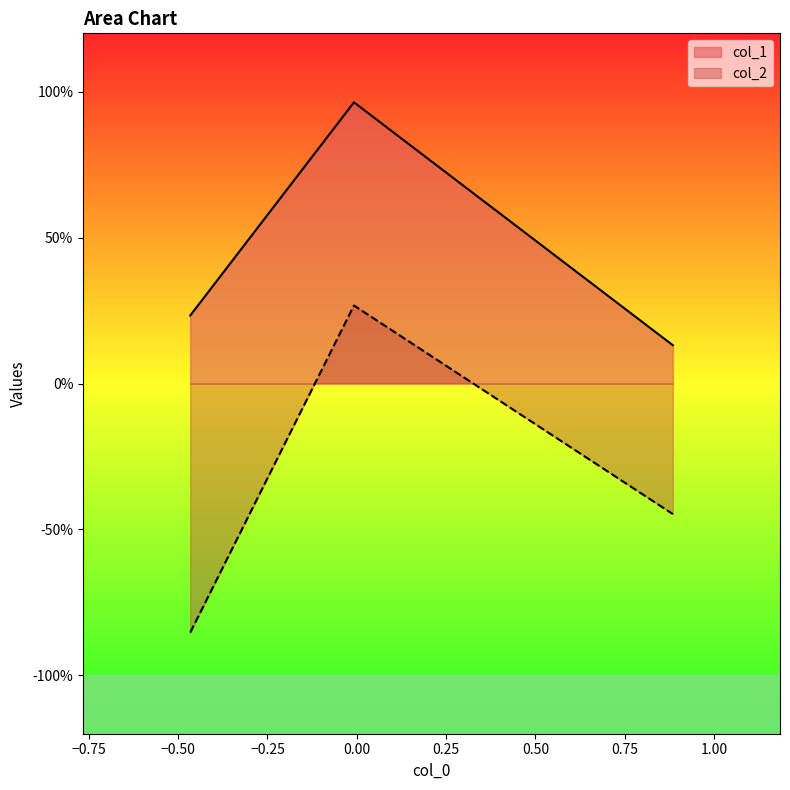

List the series in order of their overall mean, lowest first.

col_2, col_1